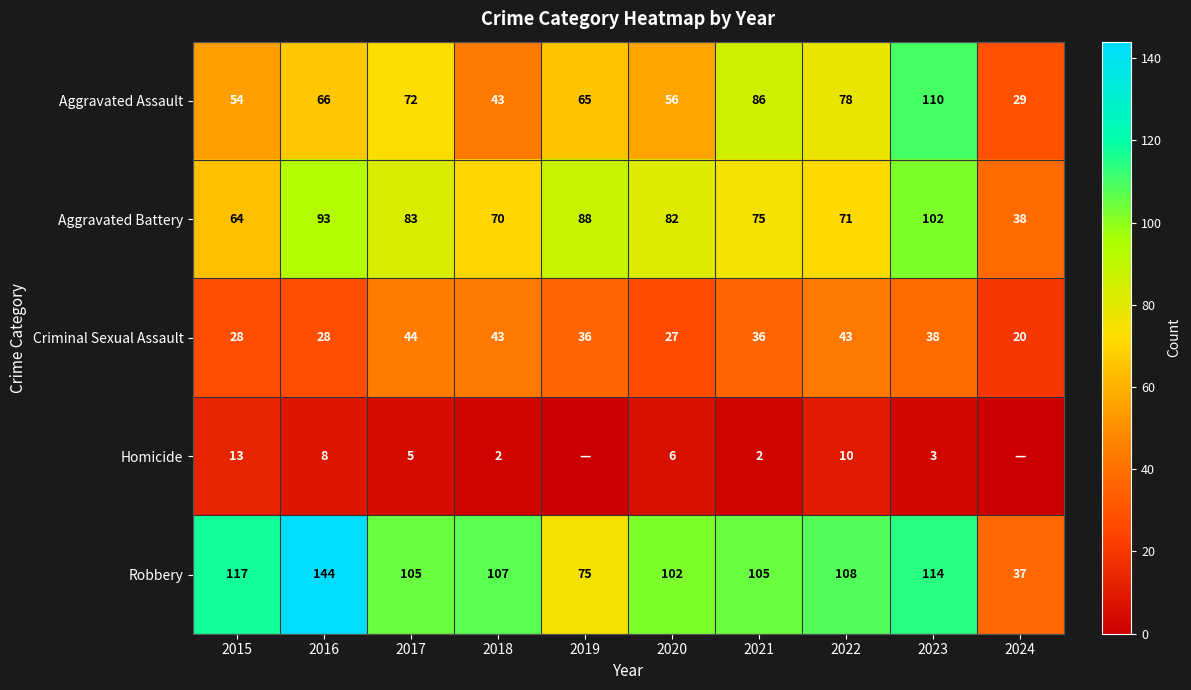

Is the value of Homicide at 2018 greater than the value of Aggravated Assault at 2022?

No